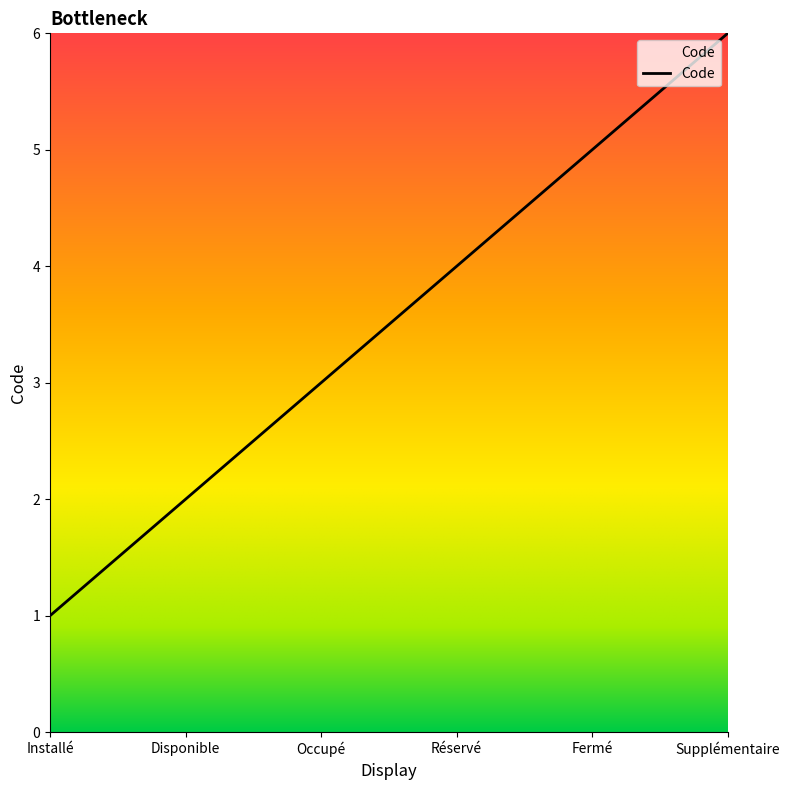

List the labels in order of value, smallest first.

Installé, Disponible, Occupé, Réservé, Fermé, Supplémentaire